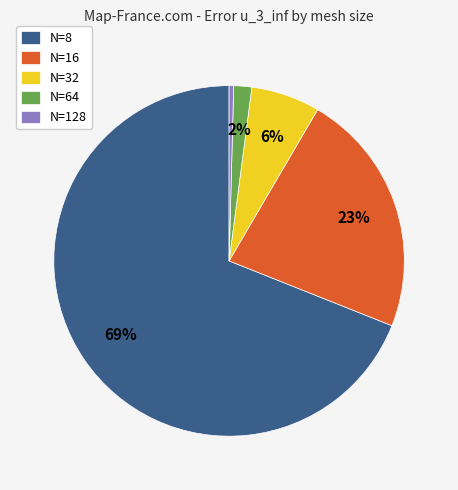

Do N=16 and N=8 together represent more than half of the pie?

Yes